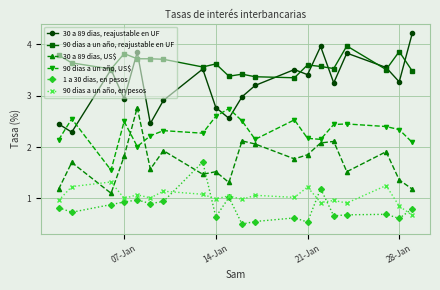

What is the maximum value shown in the chart?

4.2